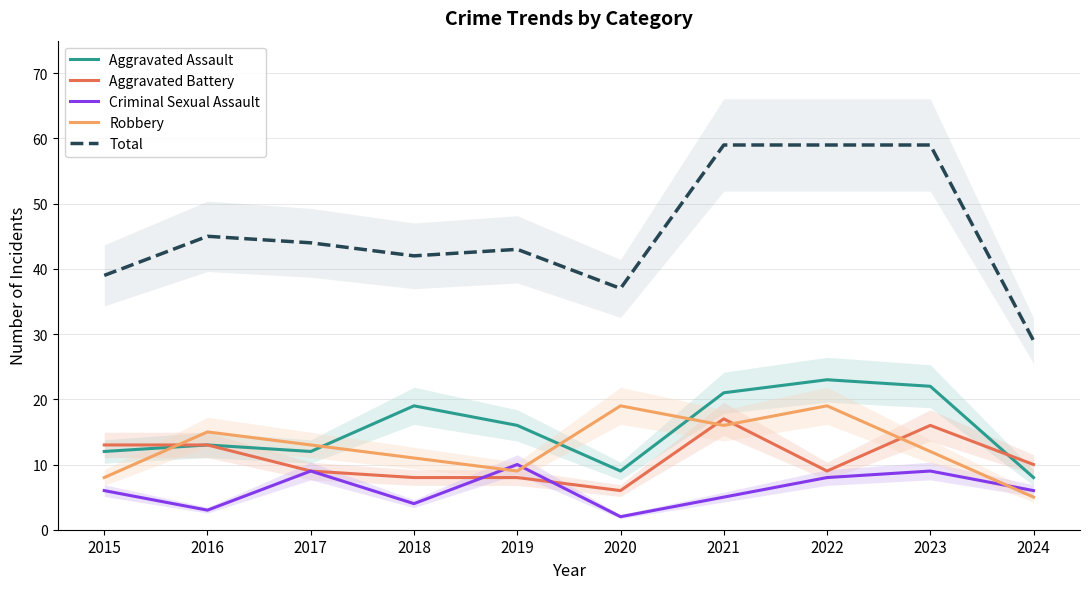

The value of Criminal Sexual Assault at 2024 is 4. True or false?

False